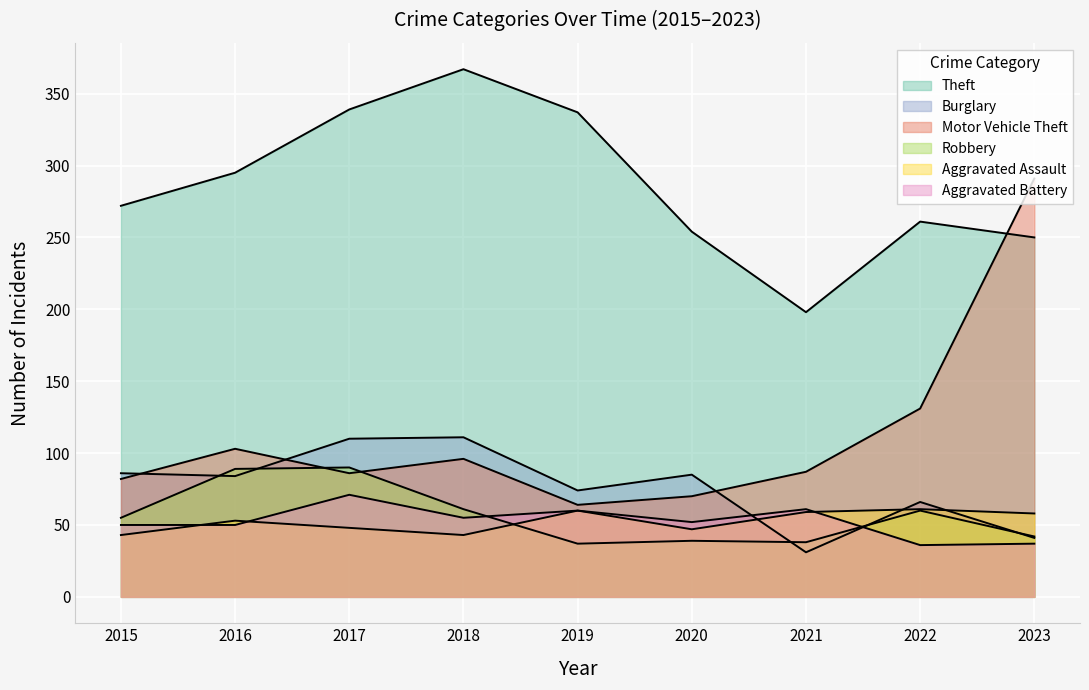

Reading left to right, extract all data points from this chart.

Theft: 2015=272	2016=295	2017=339	2018=367	2019=337	2020=254	2021=198	2022=261	2023=250
Burglary: 2015=86	2016=84	2017=110	2018=111	2019=74	2020=85	2021=31	2022=66	2023=41
Motor Vehicle Theft: 2015=82	2016=103	2017=86	2018=96	2019=64	2020=70	2021=87	2022=131	2023=291
Robbery: 2015=55	2016=89	2017=90	2018=61	2019=37	2020=39	2021=38	2022=60	2023=42
Aggravated Assault: 2015=43	2016=53	2017=48	2018=43	2019=60	2020=47	2021=59	2022=61	2023=58
Aggravated Battery: 2015=50	2016=50	2017=71	2018=55	2019=60	2020=52	2021=61	2022=36	2023=37